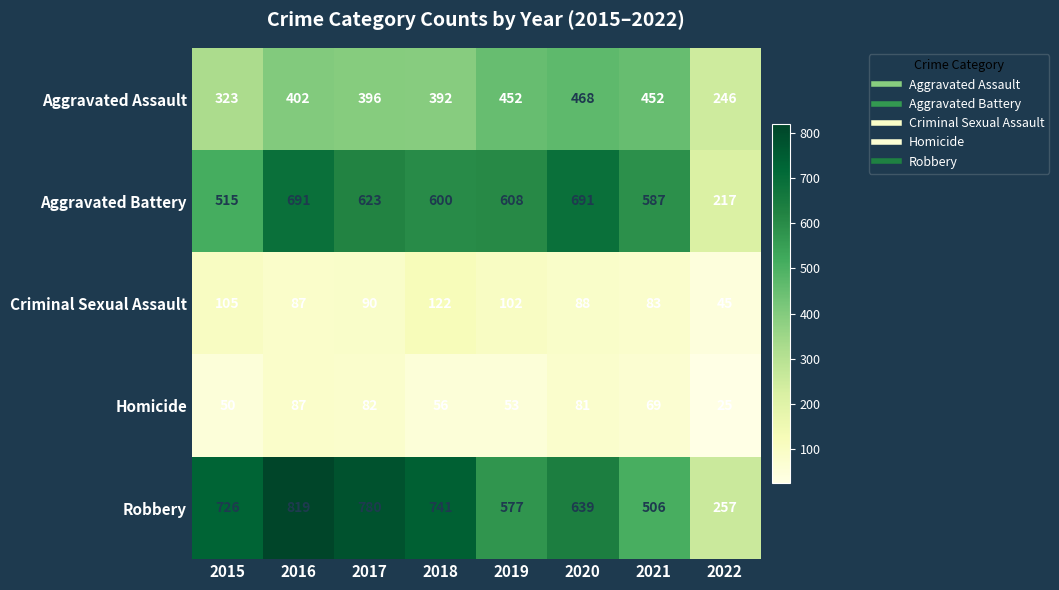

Which series changed the most between 2015 and 2019?

Robbery